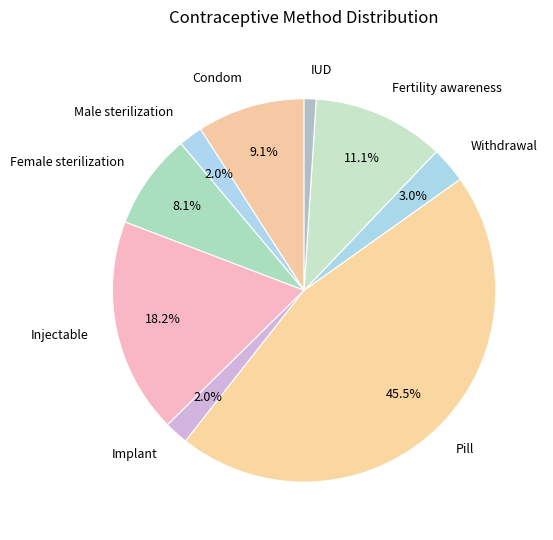

What is the largest slice in the pie chart?

Pill